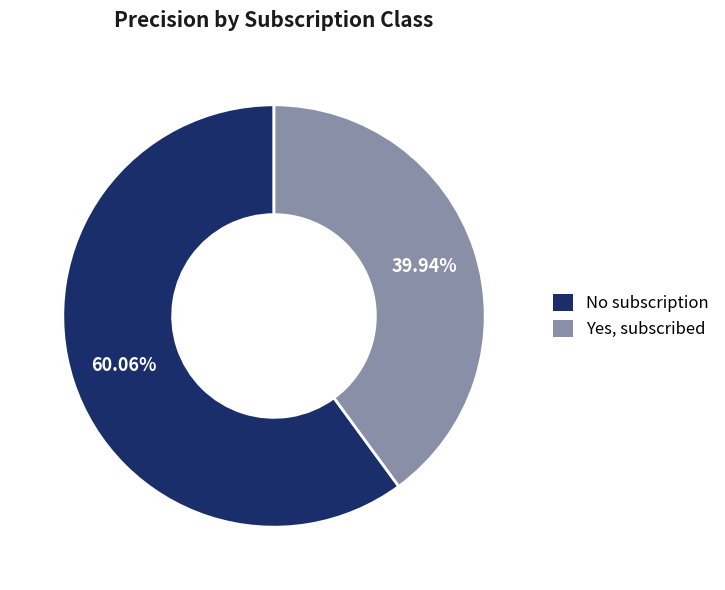

Does Yes, subscribed account for over 50% of the chart?

No